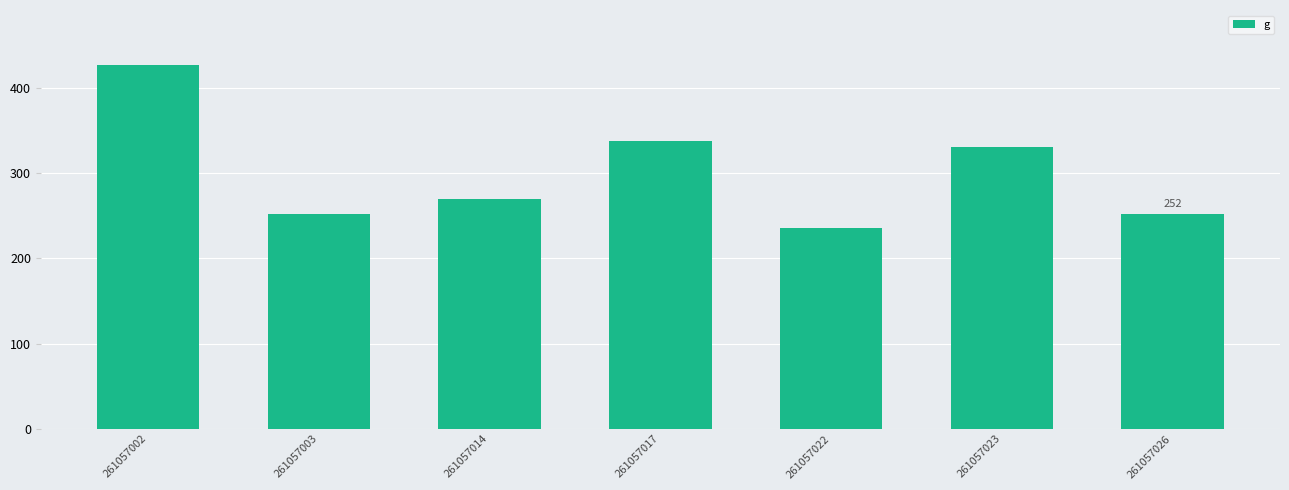

Reading right to left, extract all data points from this chart.

252.2	330.4	235.3	337.7	269.3	252.2	427.3